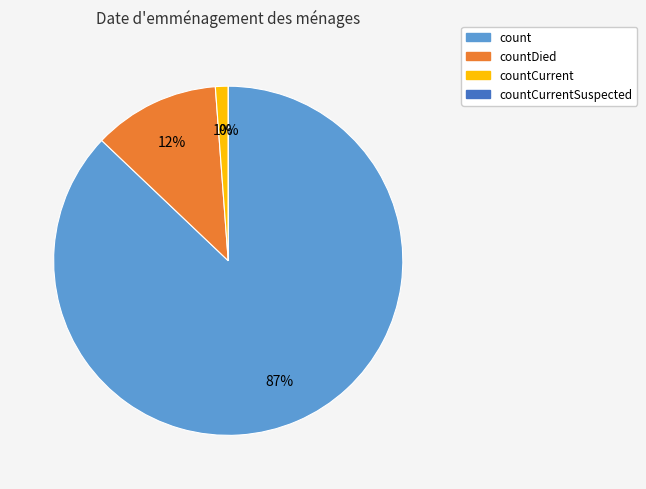

How much of the chart is everything except countCurrent?

98.8%